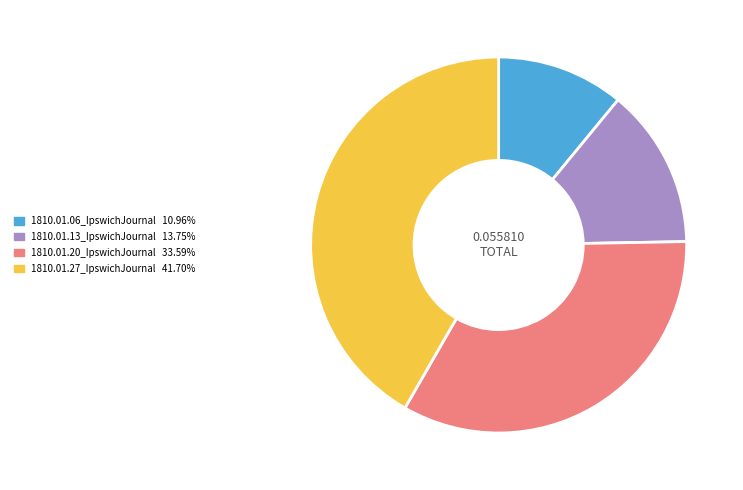

Is there a majority slice in this chart?

No